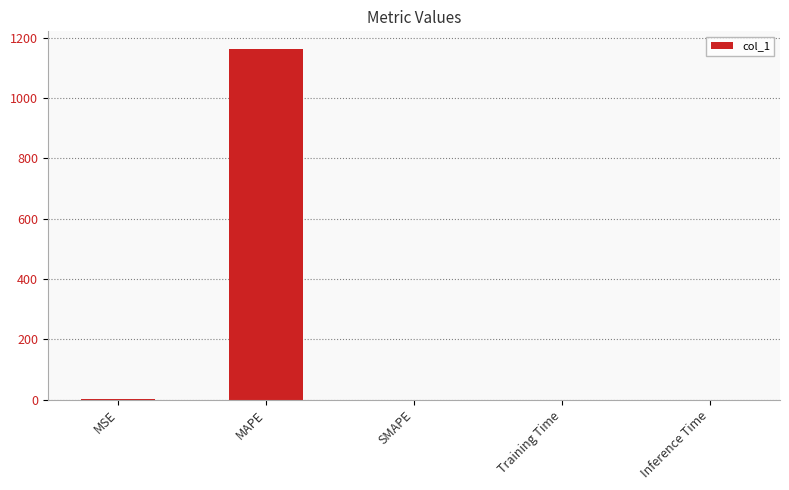

How many categories are shown in the chart?

5